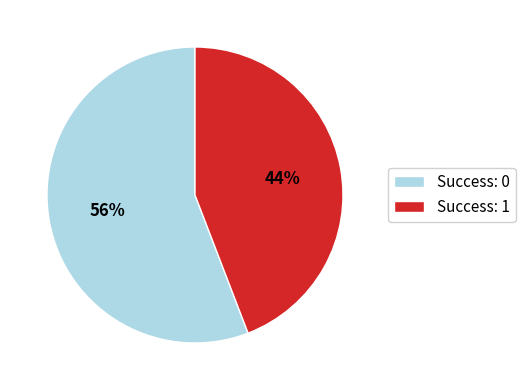

Does any single category account for the majority?

Yes